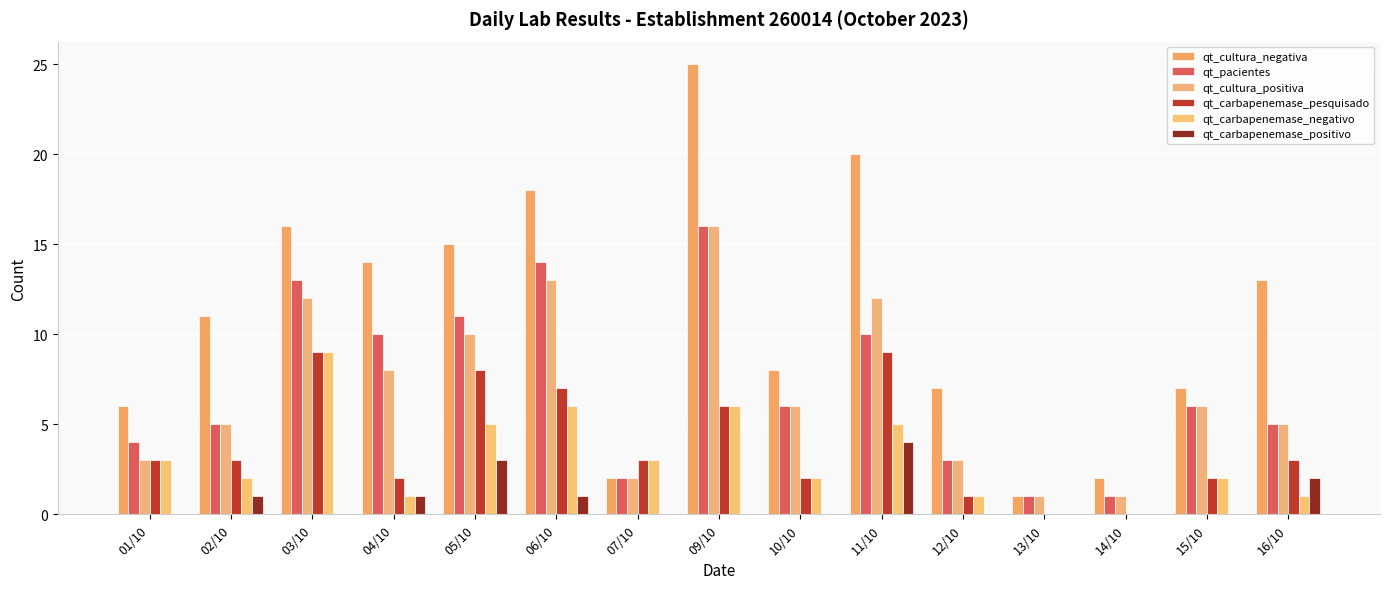

Which category has the highest value across all series?

09/10